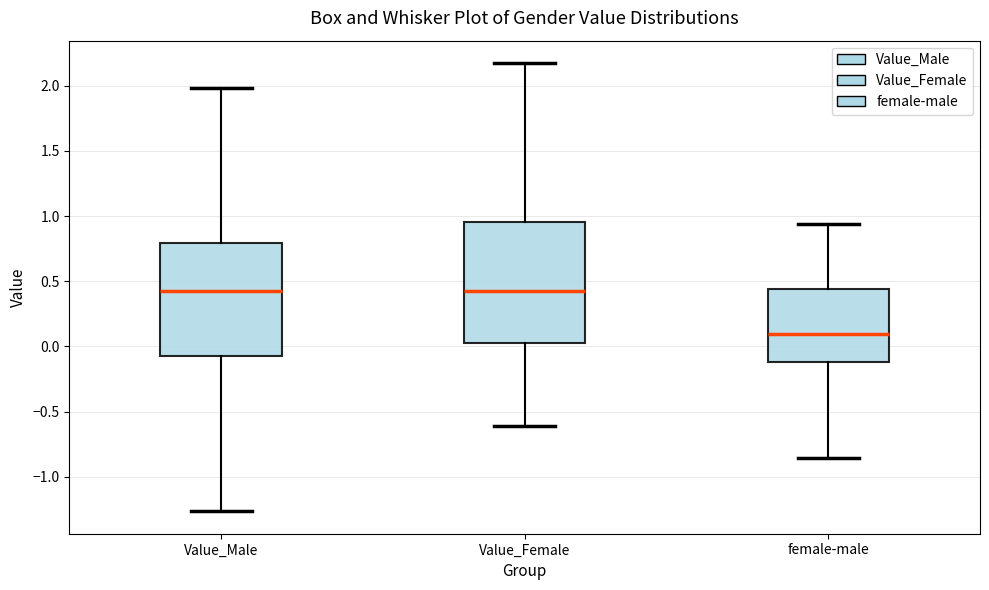

Reading left to right, read every box against the y-axis: the position of its median line, the range the box covers, and the ends of its whiskers. The values are not printed on the chart, so give them approximately, as read against the axis.

Value_Male: median 0.45, box -0.05 to 0.80, whiskers -1.25 to 2.00
Value_Female: median 0.45, box 0.00 to 0.95, whiskers -0.60 to 2.15
female-male: median 0.10, box -0.10 to 0.45, whiskers -0.85 to 0.95